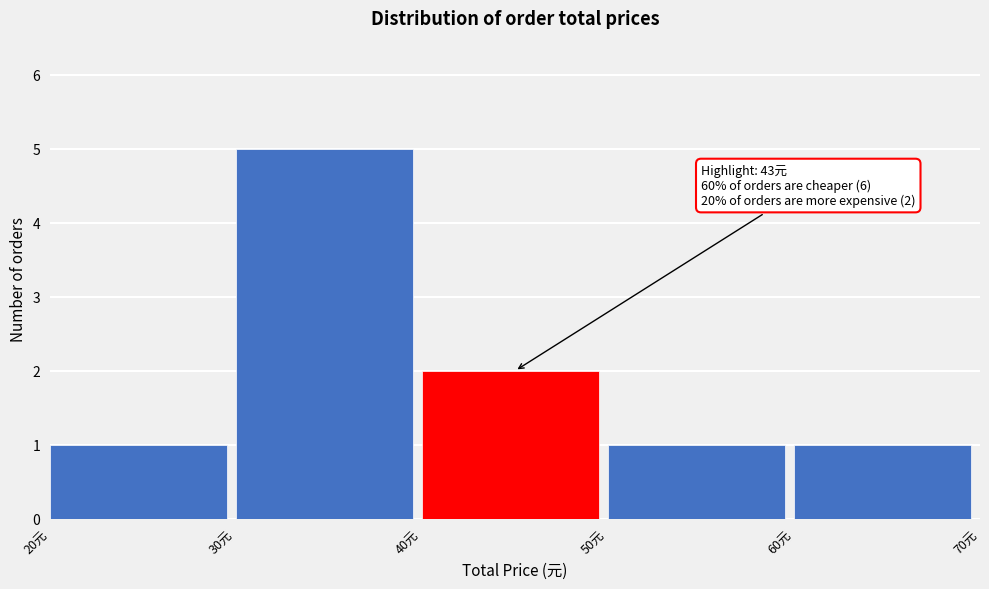

Over which range of the x-axis is the bar tallest?

30 to 40